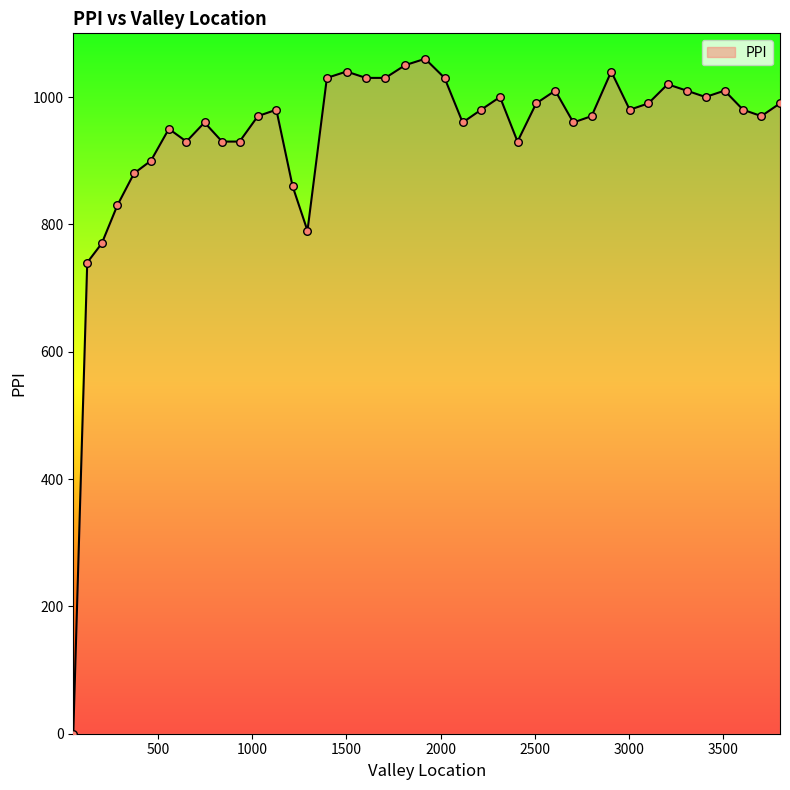

What is the greatest value displayed?

1060